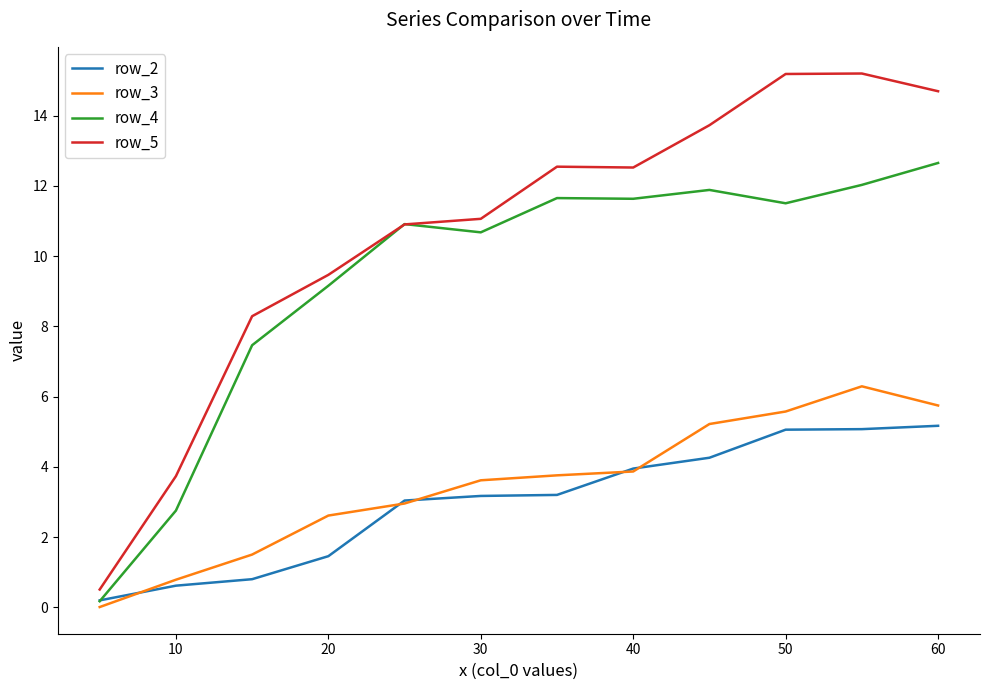

True or false: row_5 and row_3 cross at least once.

False